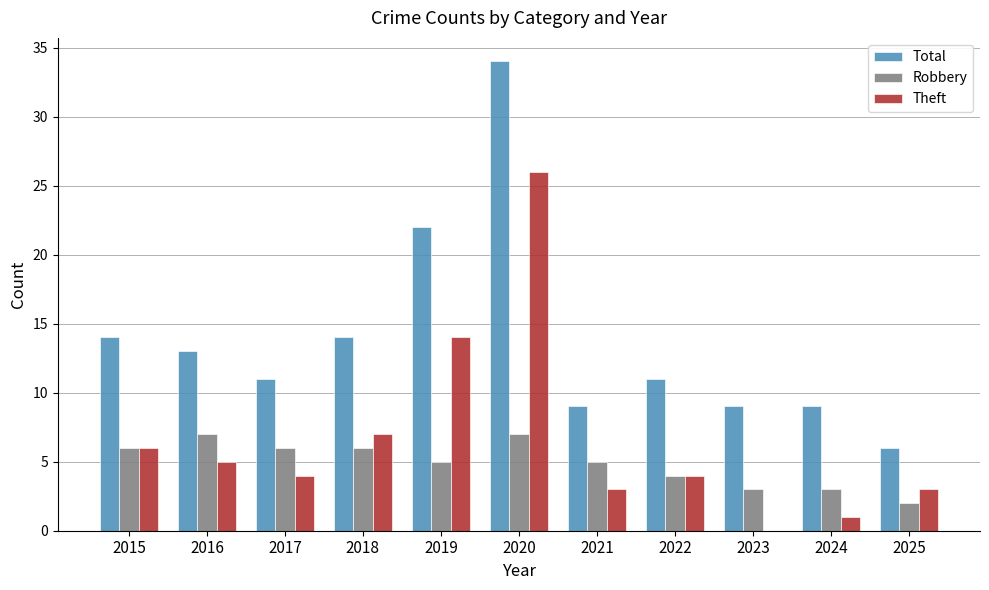

Reading right to left, extract all data points from this chart.

Total: 2025=6	2024=9	2023=9	2022=11	2021=9	2020=34	2019=22	2018=14	2017=11	2016=13	2015=14
Robbery: 2025=2	2024=3	2023=3	2022=4	2021=5	2020=7	2019=5	2018=6	2017=6	2016=7	2015=6
Theft: 2025=3	2024=1	2023=0	2022=4	2021=3	2020=26	2019=14	2018=7	2017=4	2016=5	2015=6